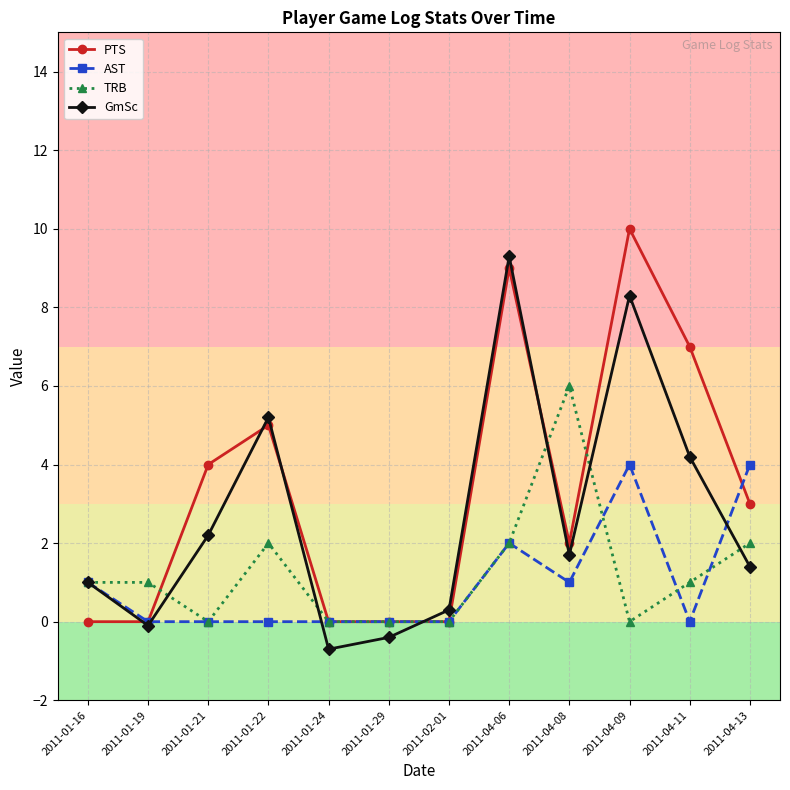

At which category does GmSc reach its first local valley?

2011-01-19